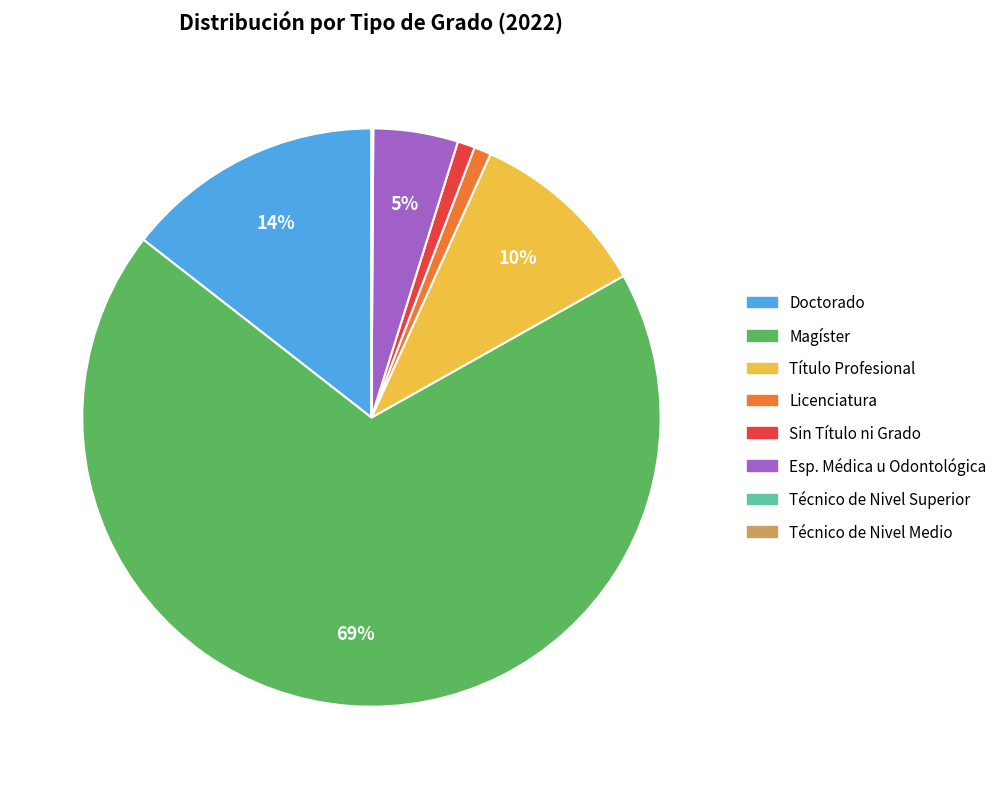

What is the largest slice in the pie chart?

Magíster